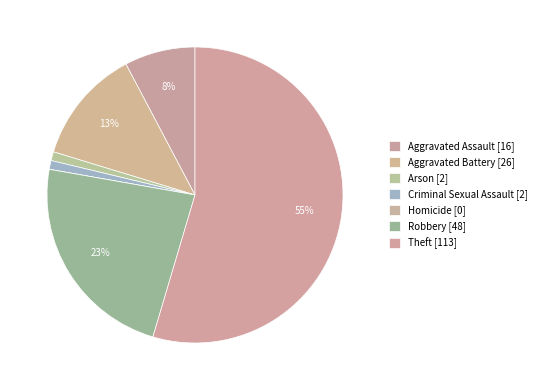

How many slices are in this pie chart?

7